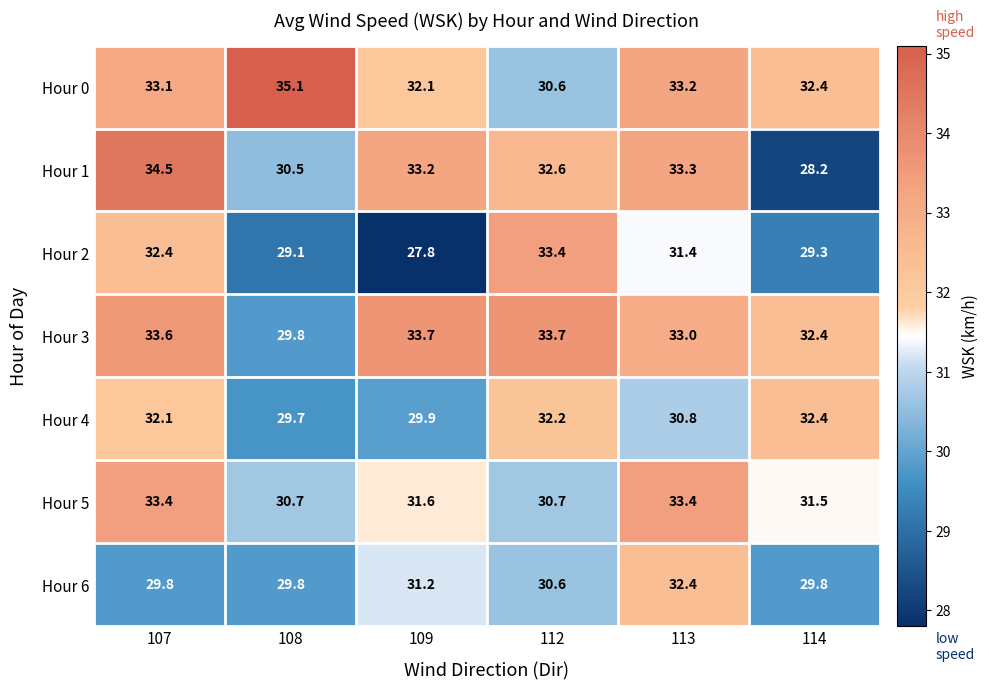

How many categories are shown in the chart?

6